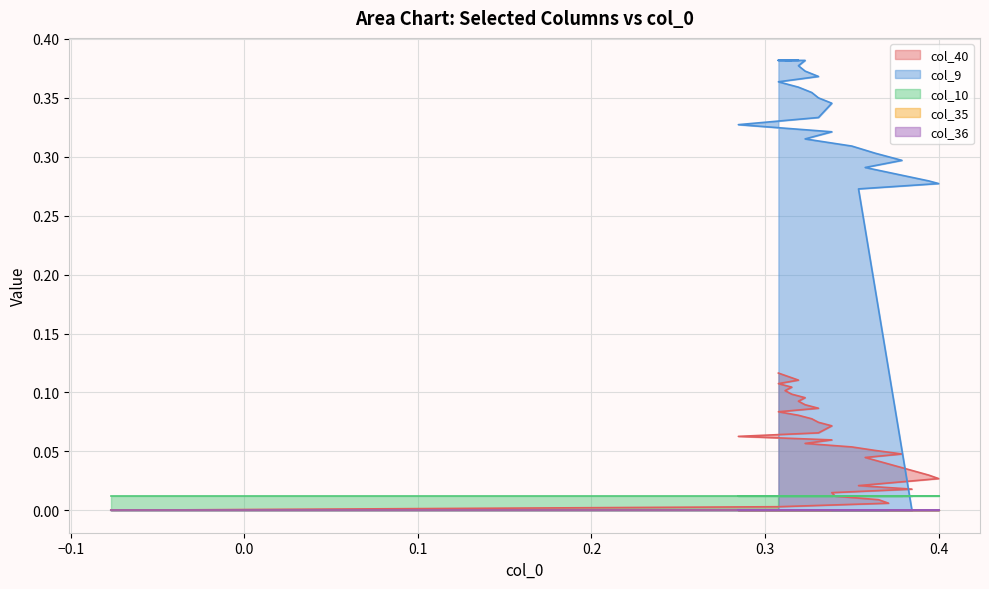

List the series in order of their peak value, highest first.

col_9, col_40, col_10, col_35, col_36